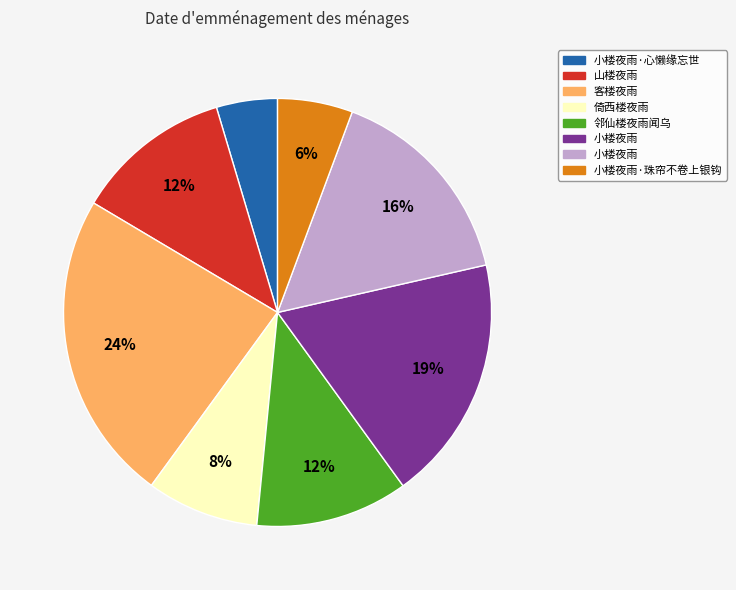

To the nearest percent, what is the average slice percentage?

12%